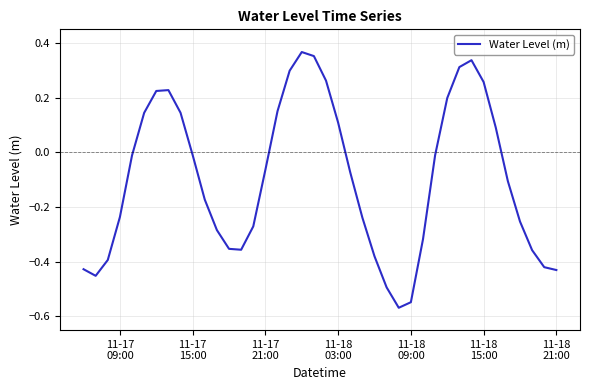

What is the difference between the maximum and minimum values?

0.9